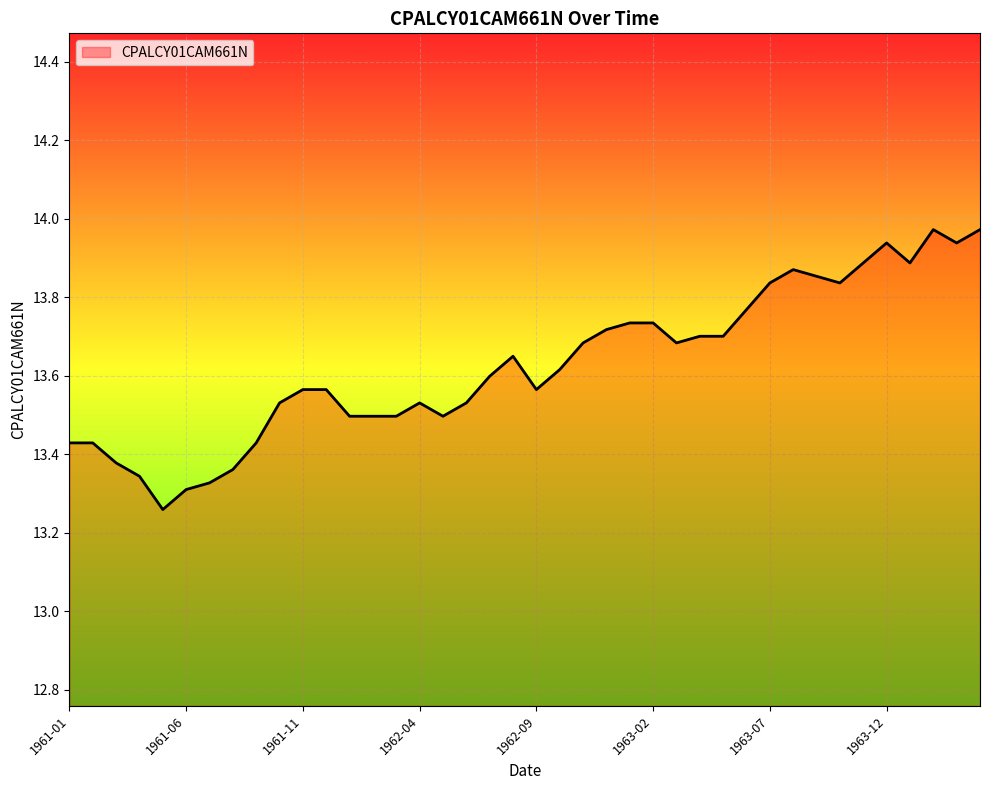

Does the chart display data point markers on the line(s)?

No